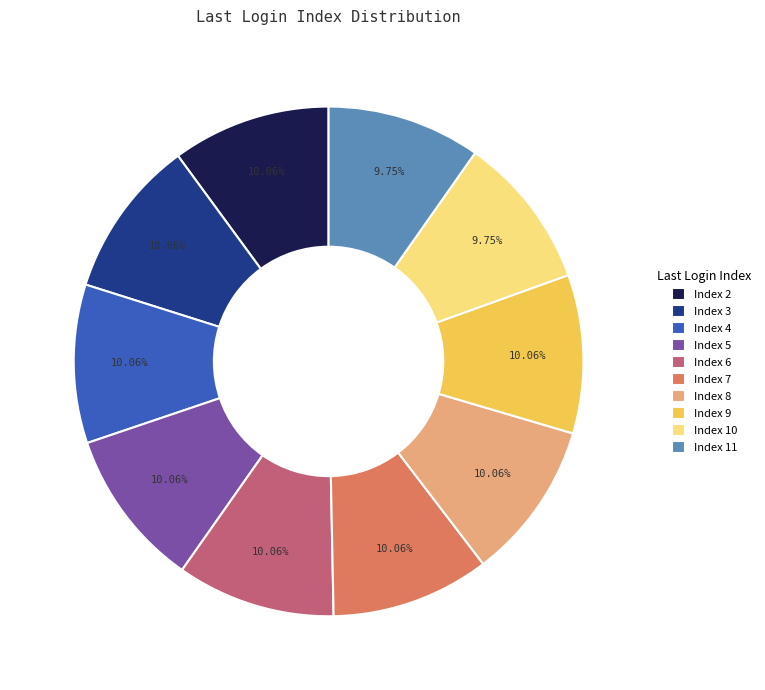

Count the number of slices in the pie.

10